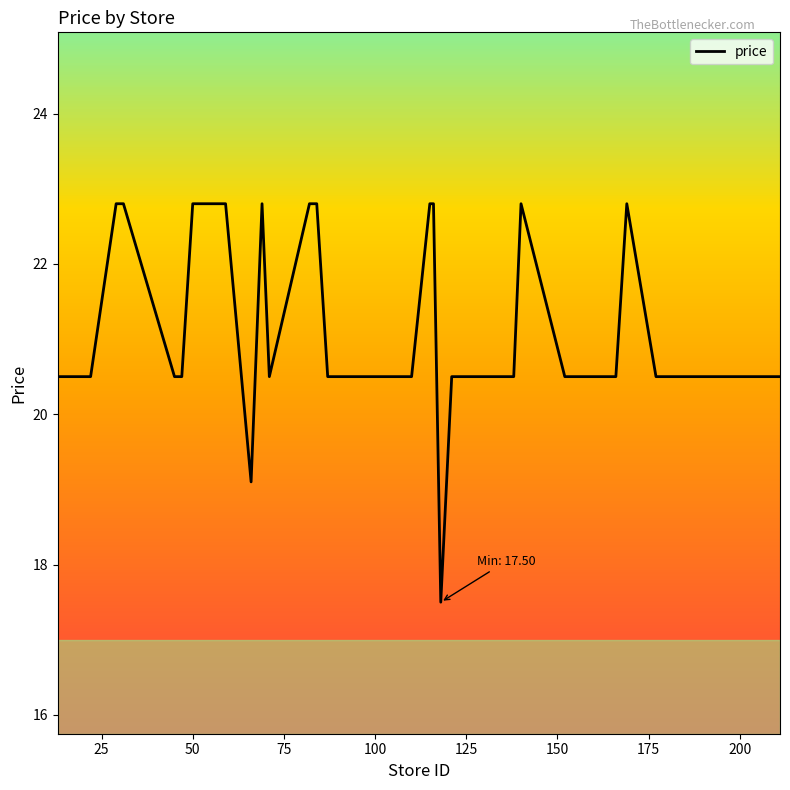

What is the sum of all values?

843.2